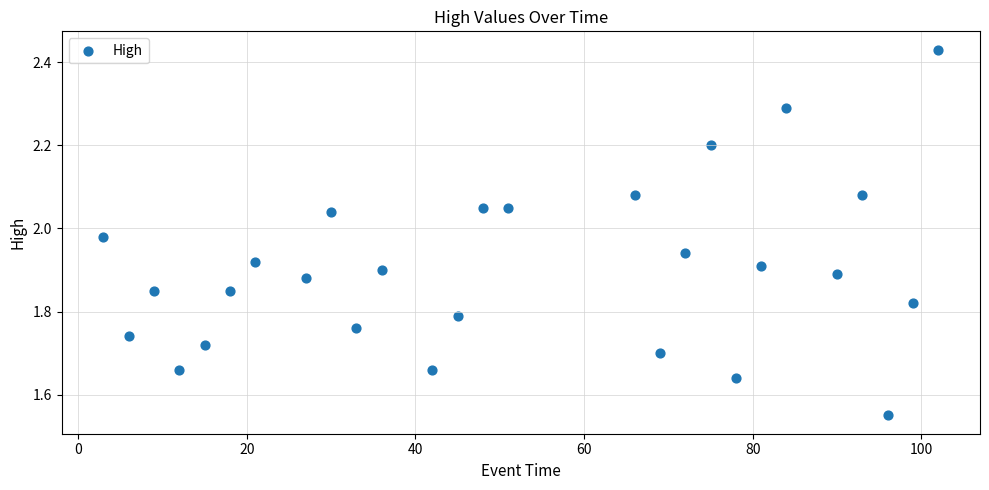

What is the range of Y values (max minus min)?

0.9